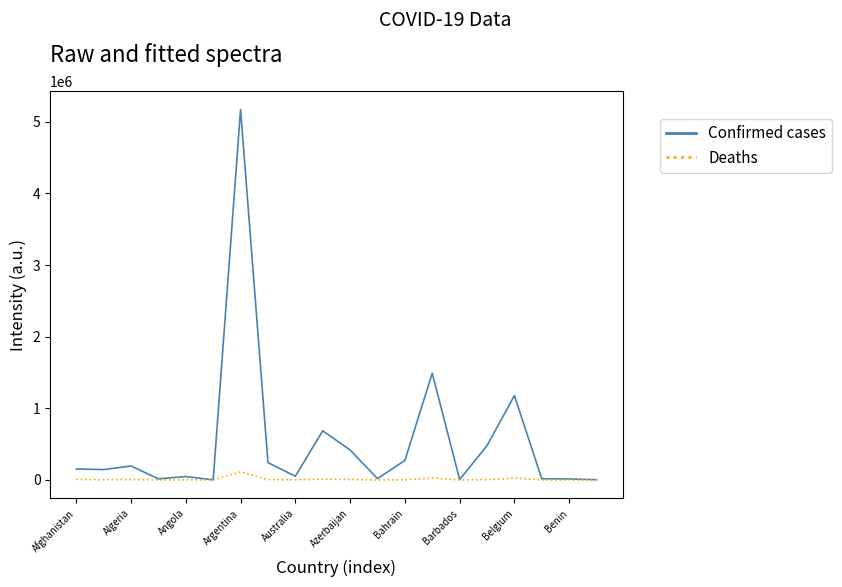

What are all the series names shown in the legend?

Confirmed cases, Deaths